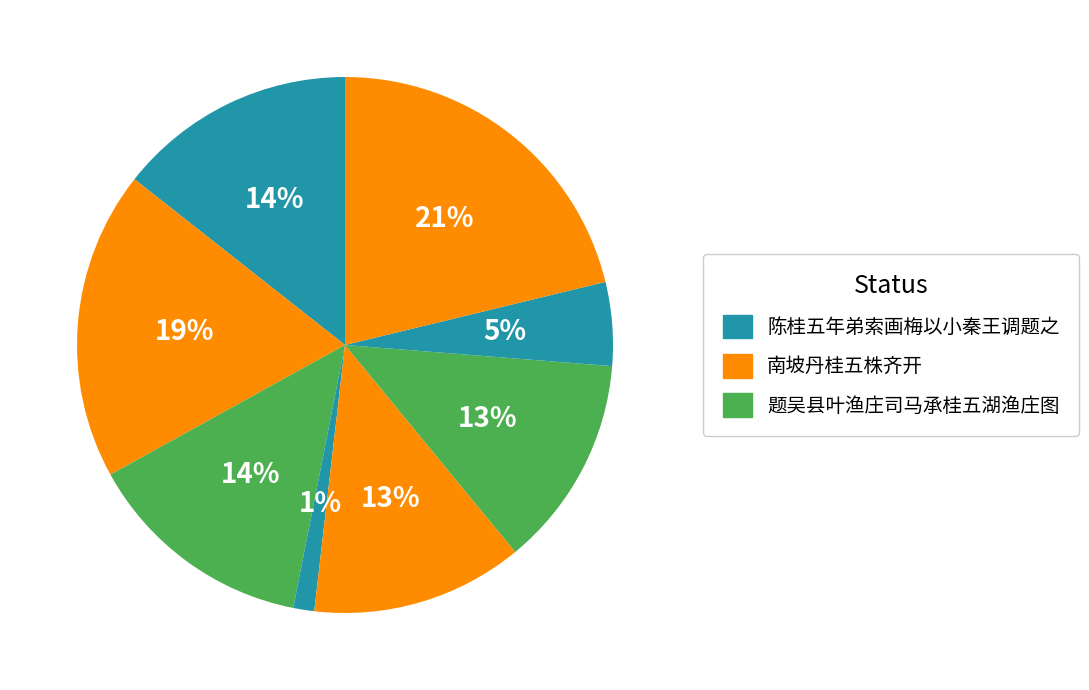

How many segments does this pie chart have?

8